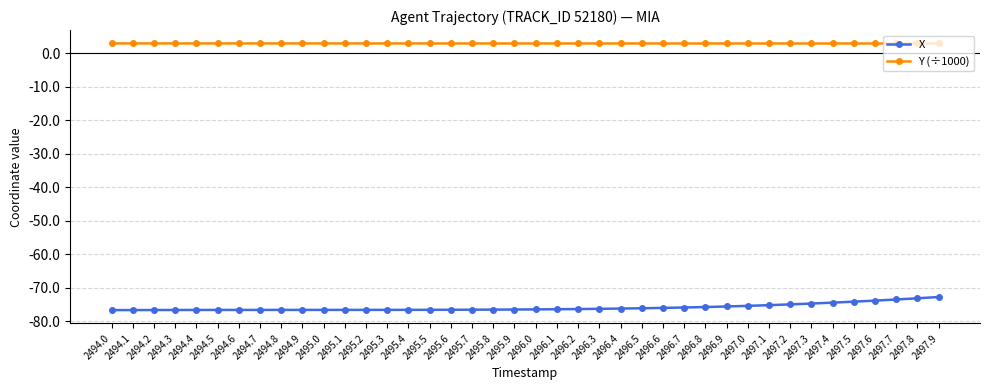

True or false: X and Y (÷1000) cross at least once.

False